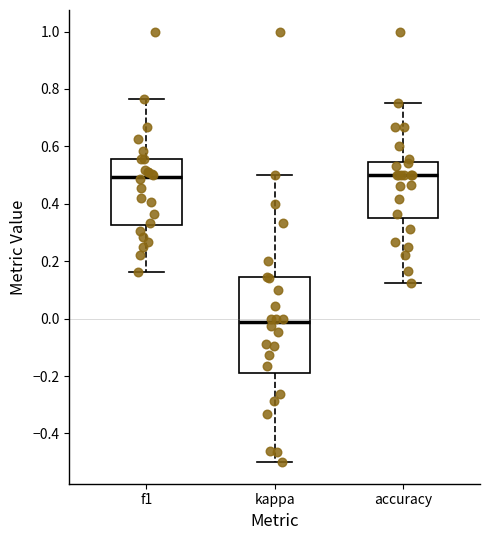

Reading left to right, read every box against the y-axis: the position of its median line, the range the box covers, and the ends of its whiskers. The values are not printed on the chart, so give them approximately, as read against the axis.

f1: median 0.50, box 0.32 to 0.56, whiskers 0.16 to 0.76
kappa: median -0.02, box -0.20 to 0.14, whiskers -0.50 to 0.50
accuracy: median 0.50, box 0.36 to 0.54, whiskers 0.12 to 0.76